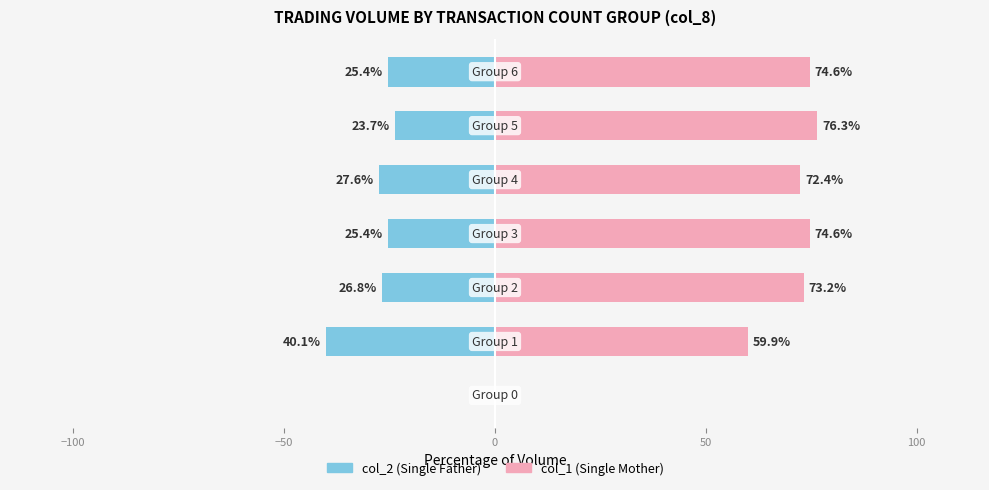

Which has a higher value, 100 or 0?

100